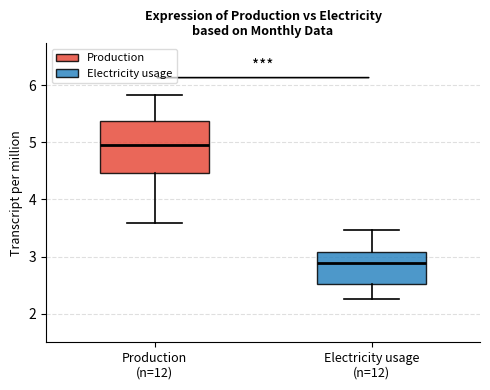

Reading left to right, transcribe this box plot: for each box, give where its median line is, the range the box spans, and where its two whiskers end, as read against the y-axis. The values are not printed on the chart, so give them approximately, as read against the axis.

Production (n=12): median 4.9, box 4.5 to 5.4, whiskers 3.6 to 5.8
Electricity usage (n=12): median 2.9, box 2.5 to 3.1, whiskers 2.3 to 3.5